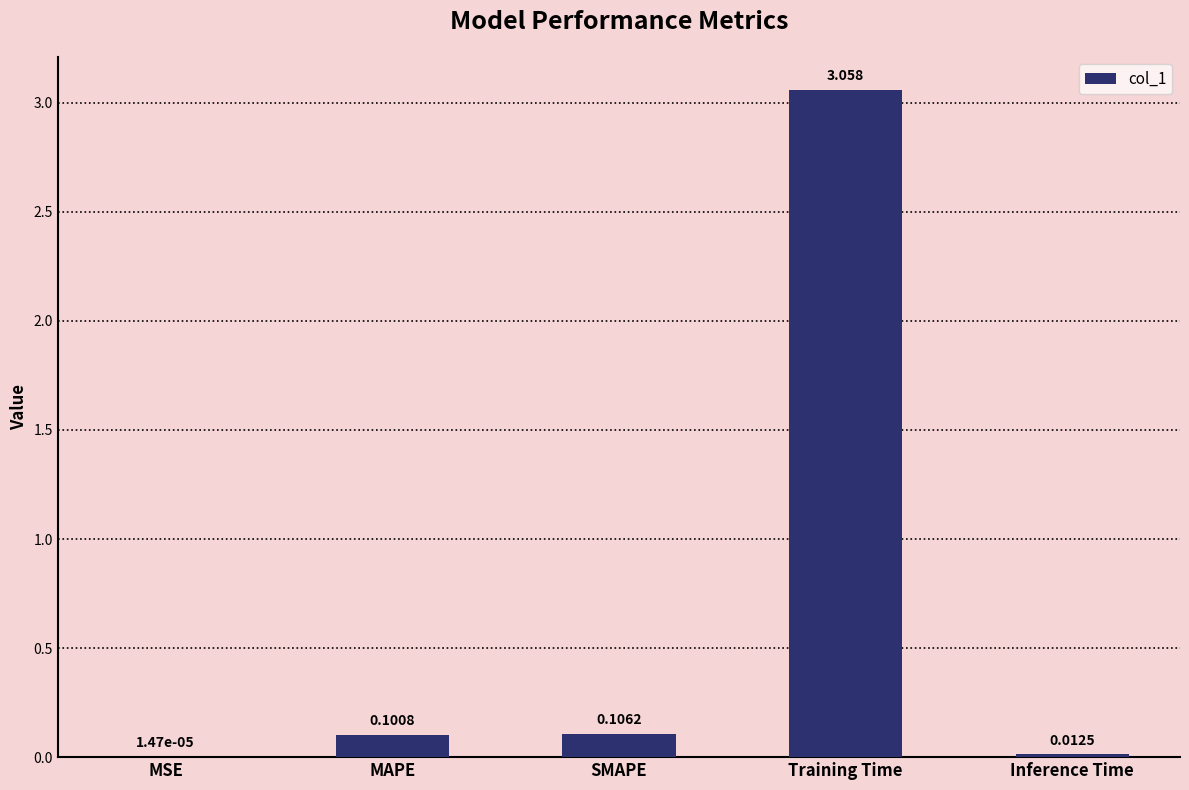

At which label is the value closest to 1?

SMAPE